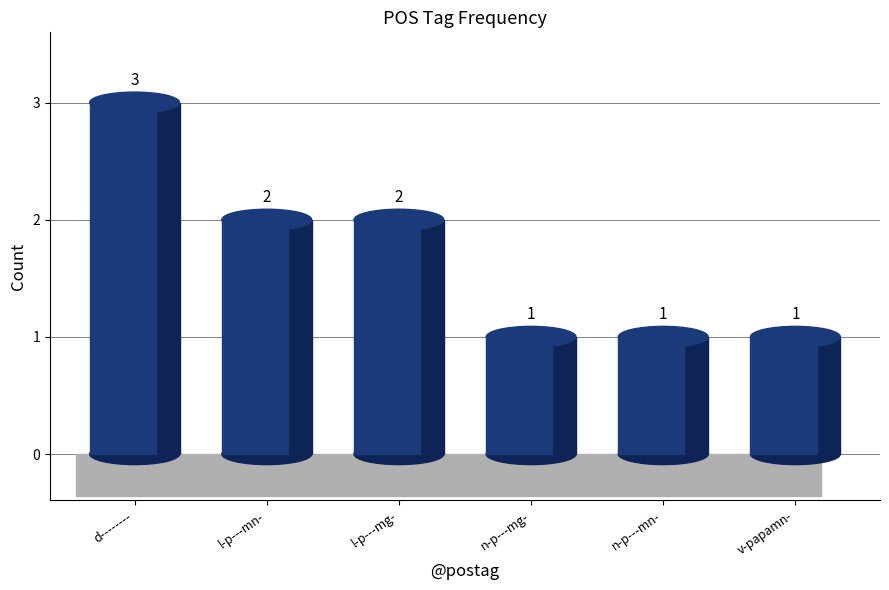

What is the greatest value displayed?

3